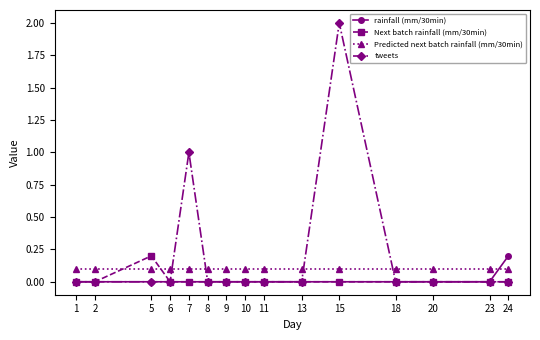

The Next batch rainfall (mm/30min) series shows 0.1 at 6. True or false?

False